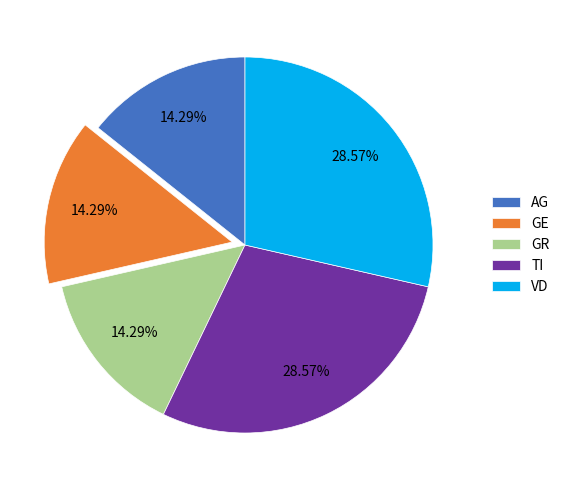

To the nearest percent, what is the difference between the largest and smallest slice percentages?

14%